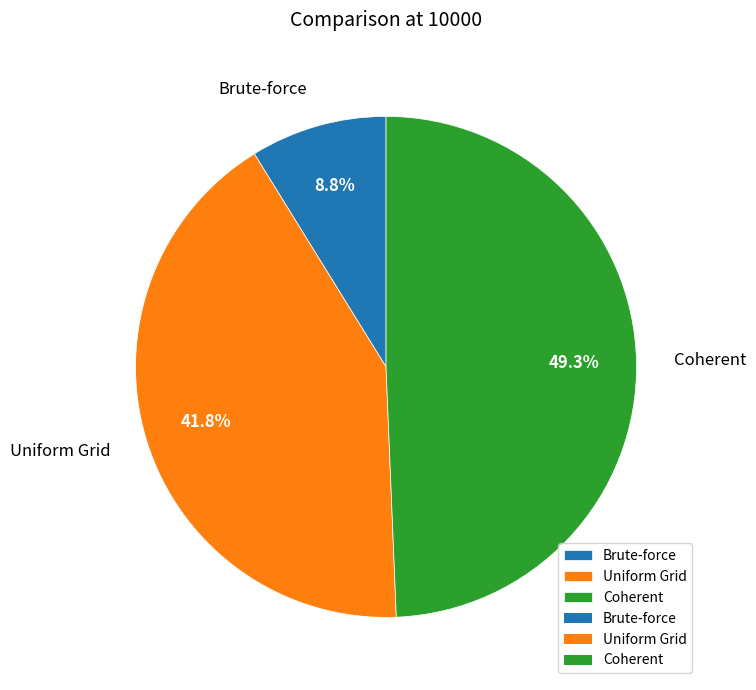

Is there any slice that represents more than half of the pie?

No